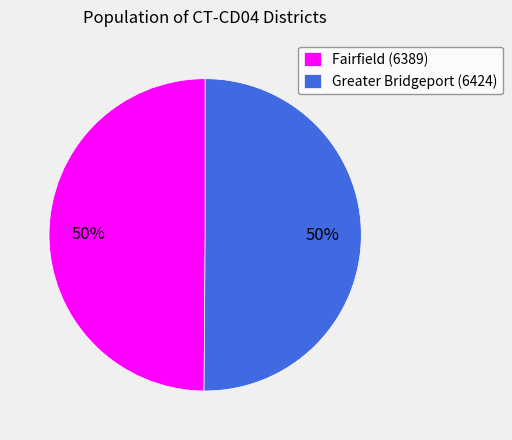

True or false: Greater Bridgeport (6424) accounts for 50% of the total.

True